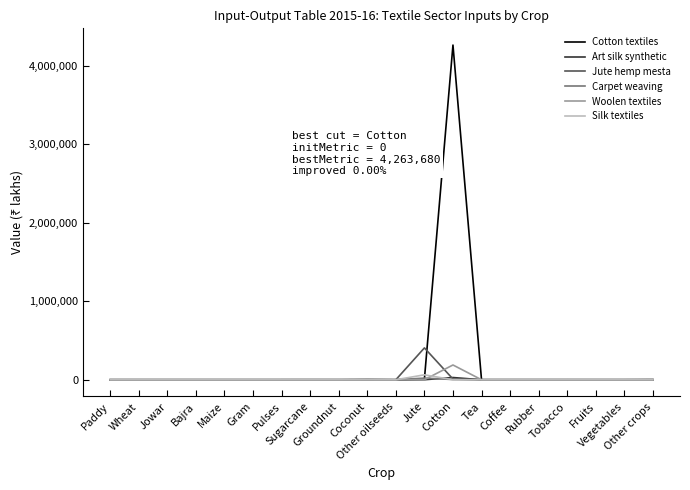

At which category is the sum across all series the highest?

Cotton